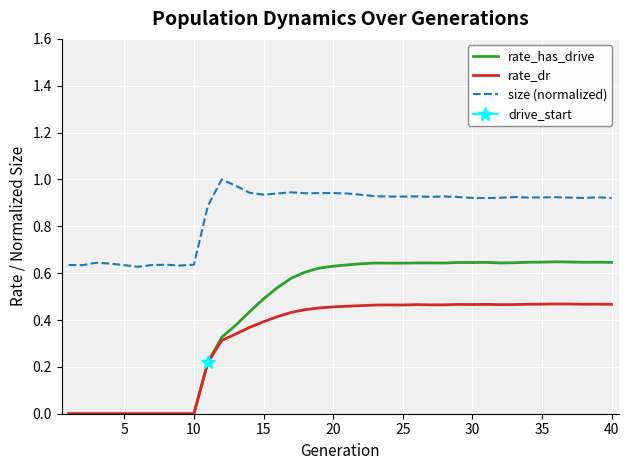

True or false: size (normalized) and rate_has_drive cross at least once.

False